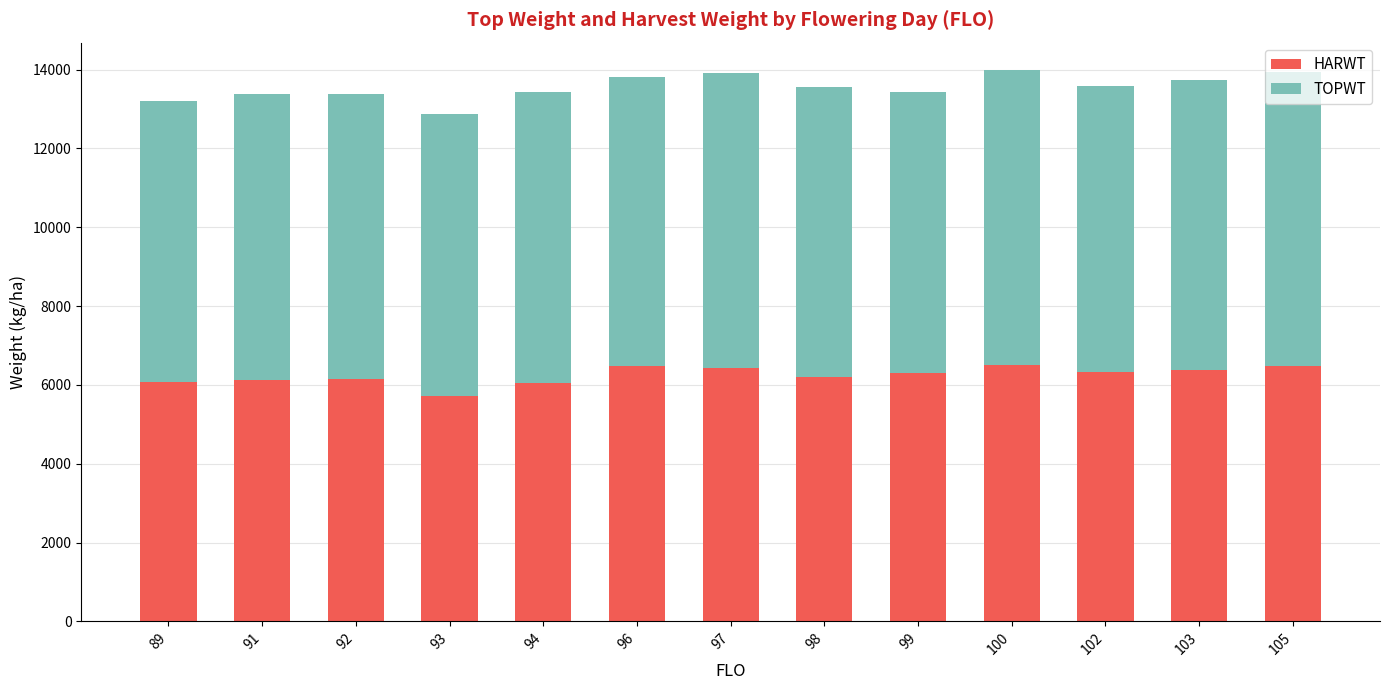

What is the total value across all series at 93?

12863